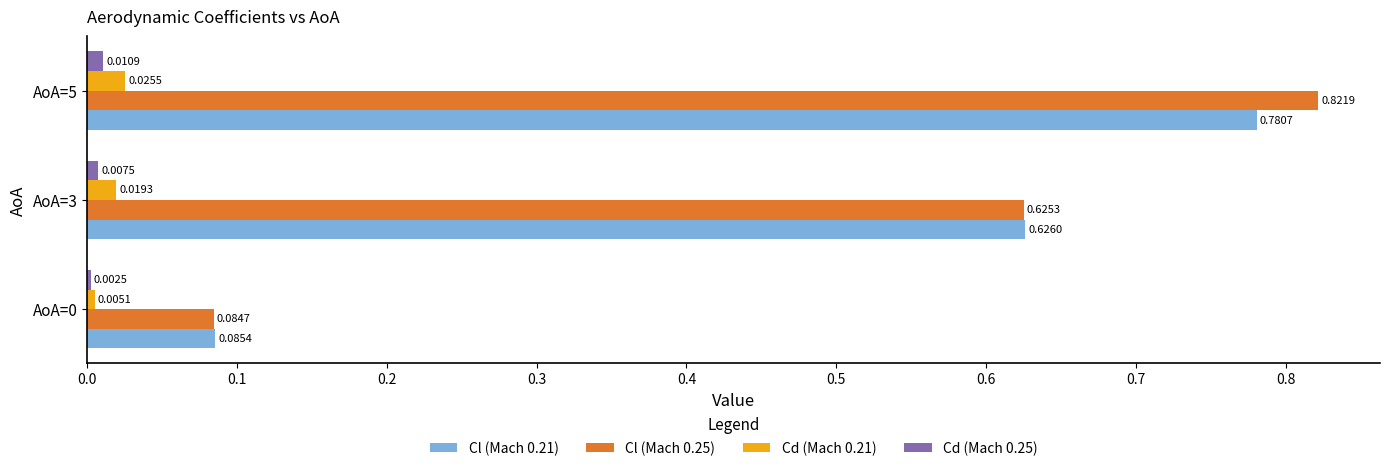

What is the sum of the Cl (Mach 0.25) values at AoA=3 and AoA=5?

1.4